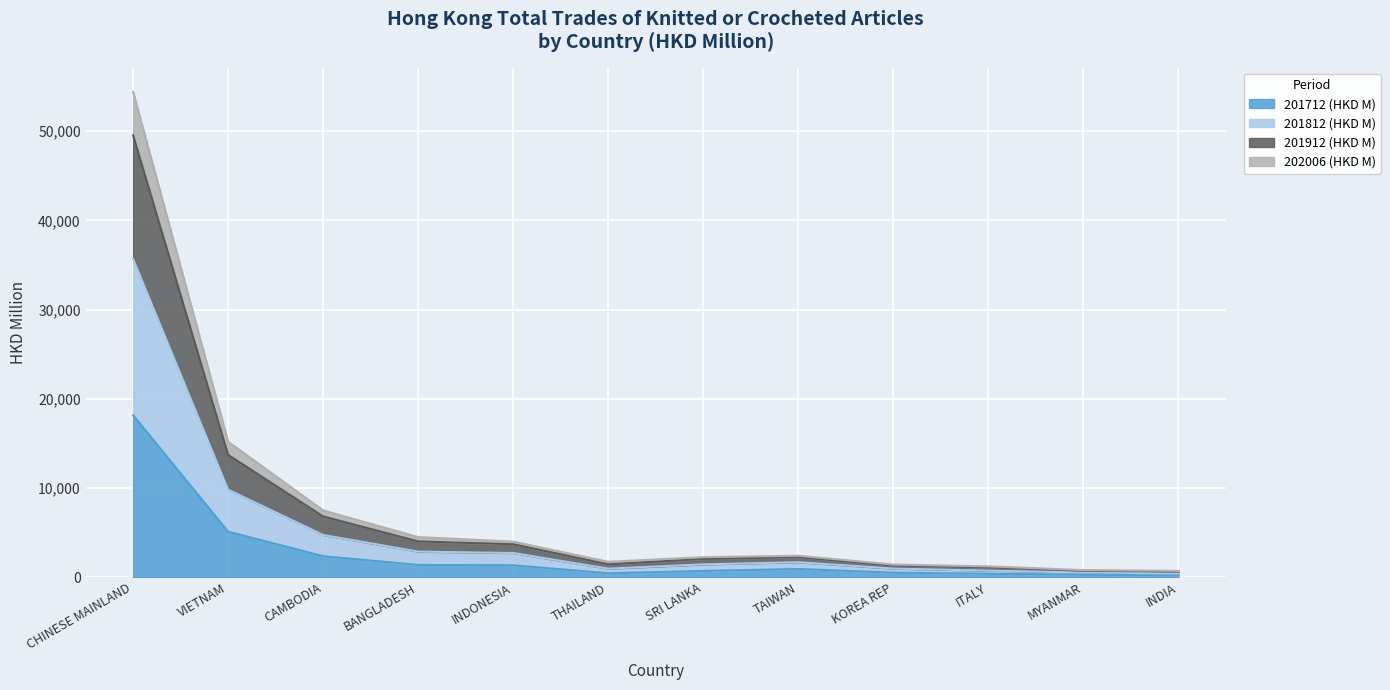

The 201712 (HKD M) series shows 5106.8 at VIETNAM. True or false?

True